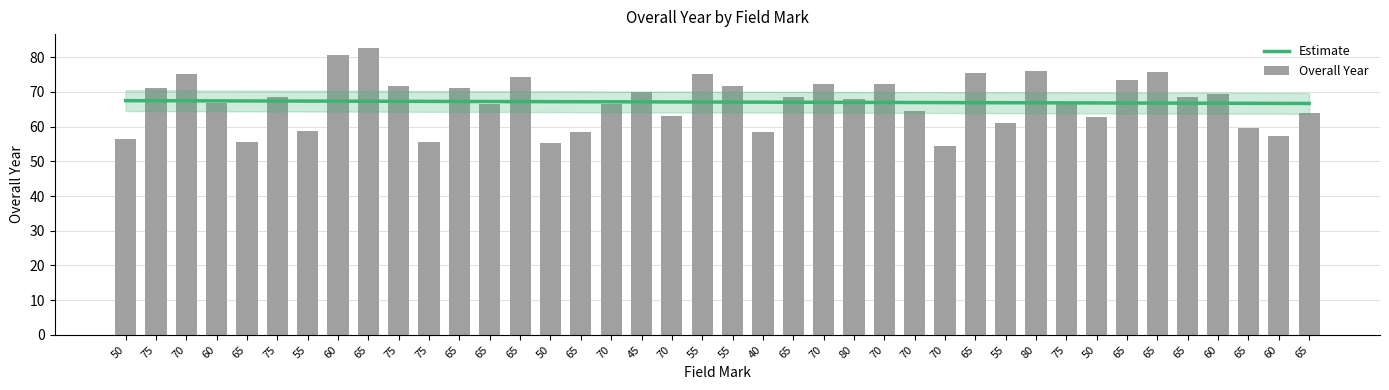

What value does the Estimate series have at 50?

67.2